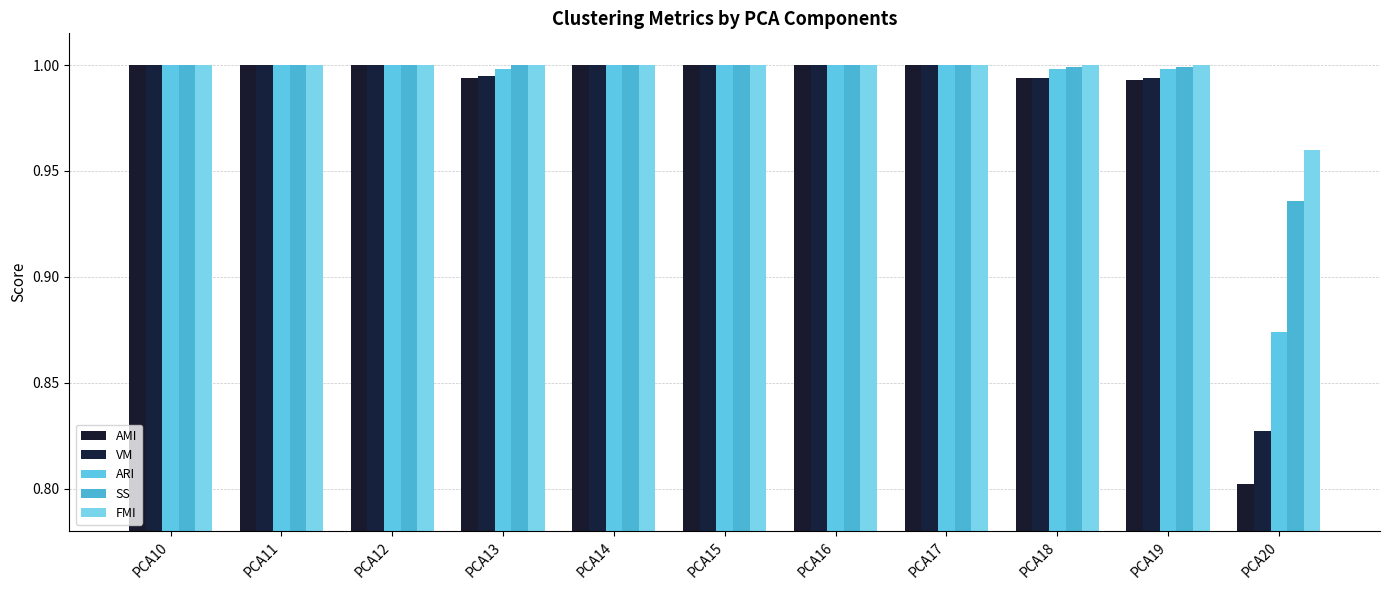

Reading left to right, list all the values displayed in this chart.

AMI: 1.0	1.0	1.0	1.0	1.0	1.0	1.0	1.0	1.0	1.0	0.8
VM: 1.0	1.0	1.0	1.0	1.0	1.0	1.0	1.0	1.0	1.0	0.8
ARI: 1.0	1.0	1.0	1.0	1.0	1.0	1.0	1.0	1.0	1.0	0.9
SS: 1.0	1.0	1.0	1.0	1.0	1.0	1.0	1.0	1.0	1.0	0.9
FMI: 1.0	1.0	1.0	1.0	1.0	1.0	1.0	1.0	1.0	1.0	1.0